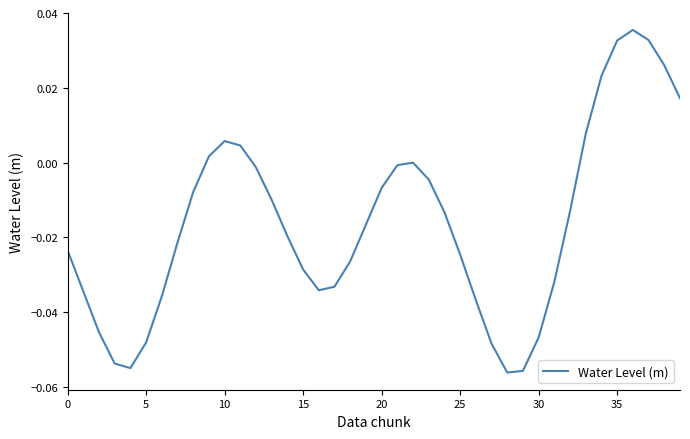

At which label is the value closest to 0?

22